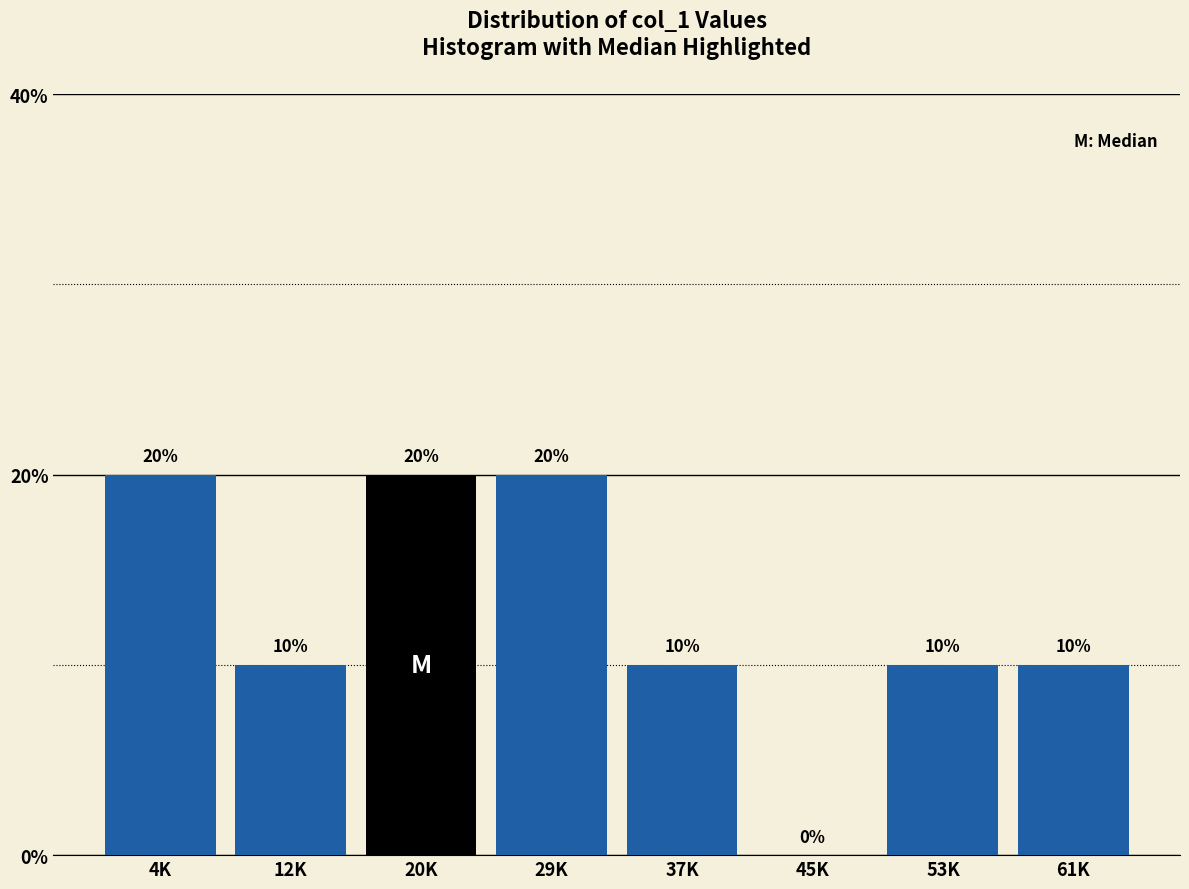

Reading right to left, transcribe all the data shown in this chart.

61K=10	53K=10	45K=0	37K=10	29K=20	20K=20	12K=10	4K=20